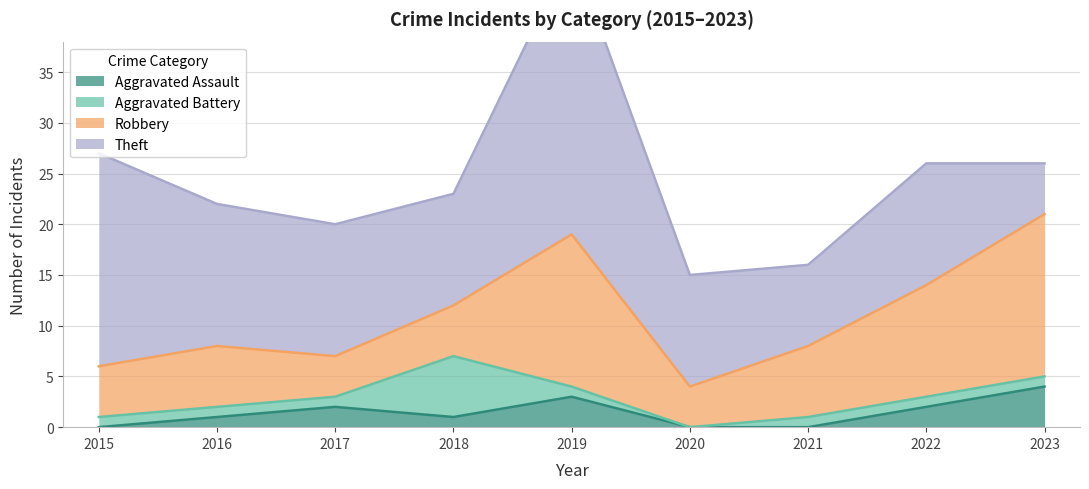

True or false: Aggravated Battery and Theft cross at least once.

False